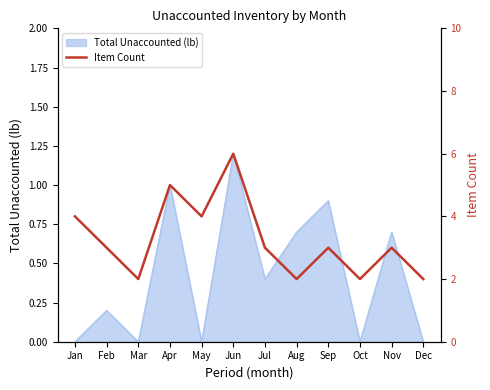

Count the values in the range 2 to 4.

10